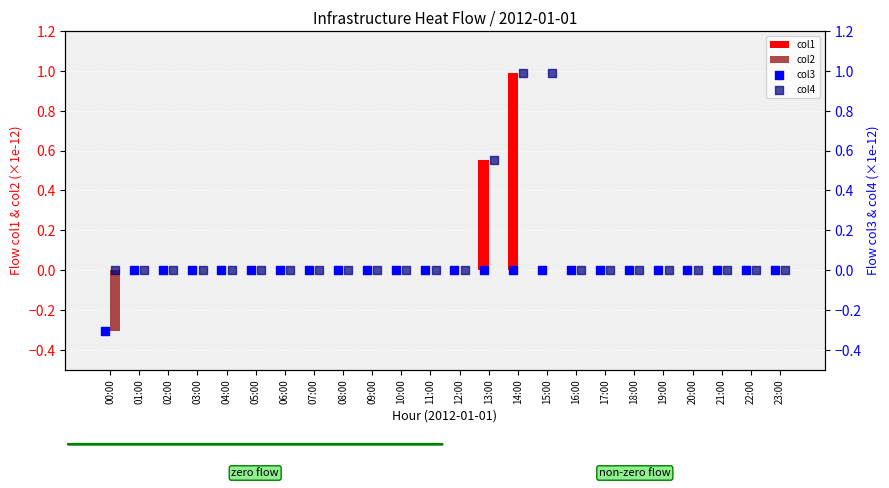

What are all the series names shown in the legend?

col1, col2, col3, col4